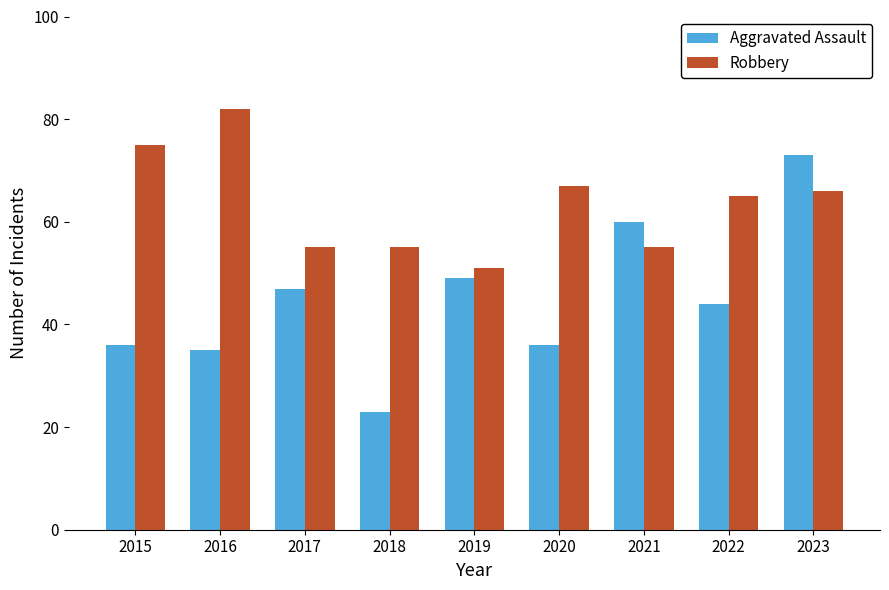

Is it true that Aggravated Assault equals 73 at 2023?

True